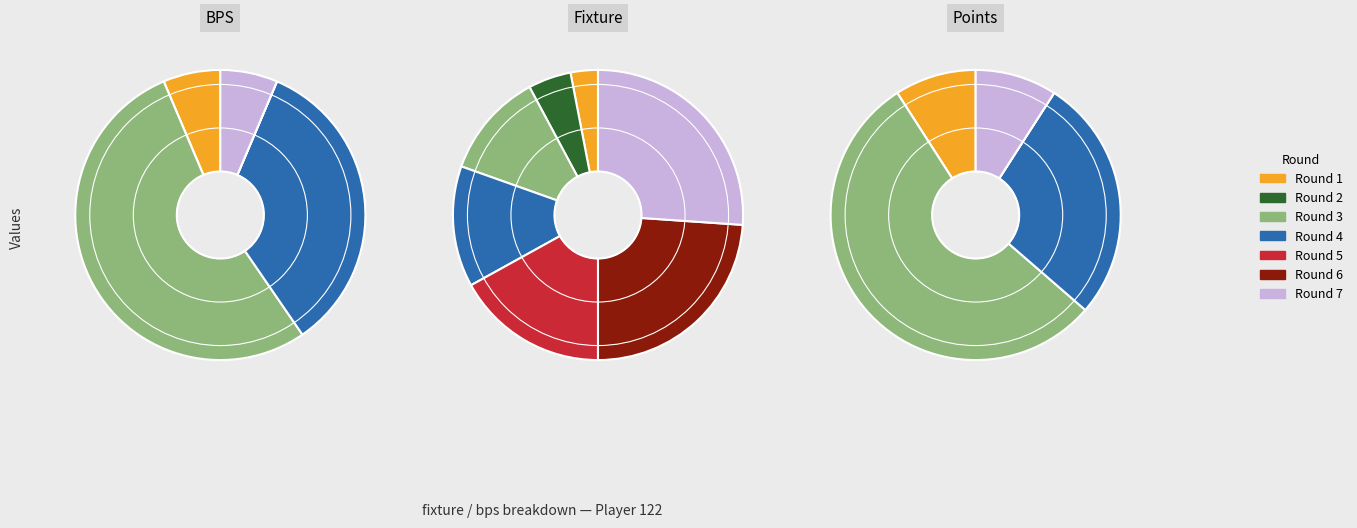

The Round 6 slice represents 0% of the pie. True or false?

True